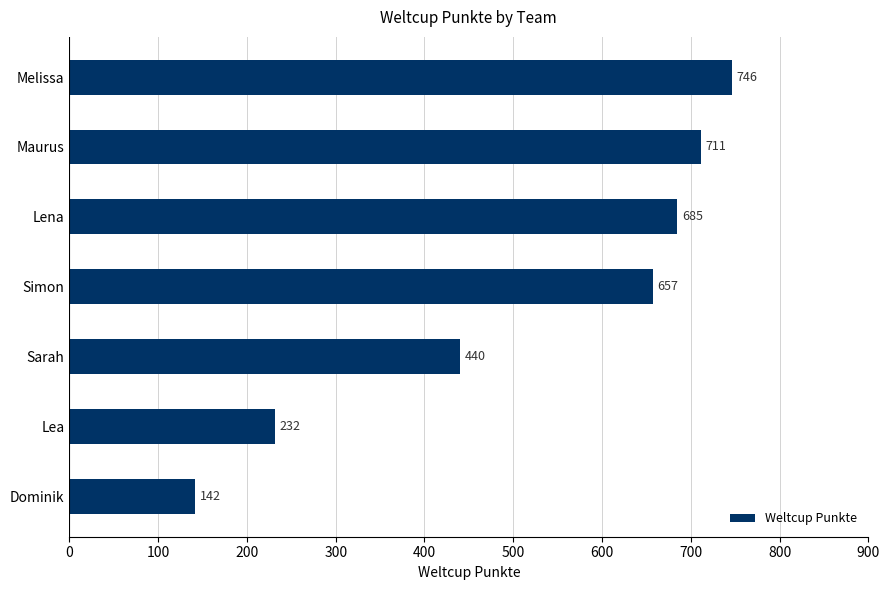

What is the change in value from Simon to Sarah?

-217